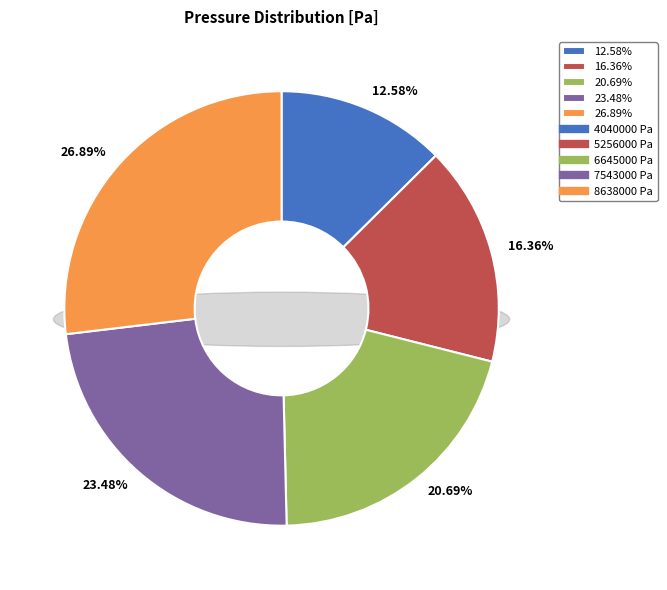

Does 7543000 Pa represent more than half of the total?

No